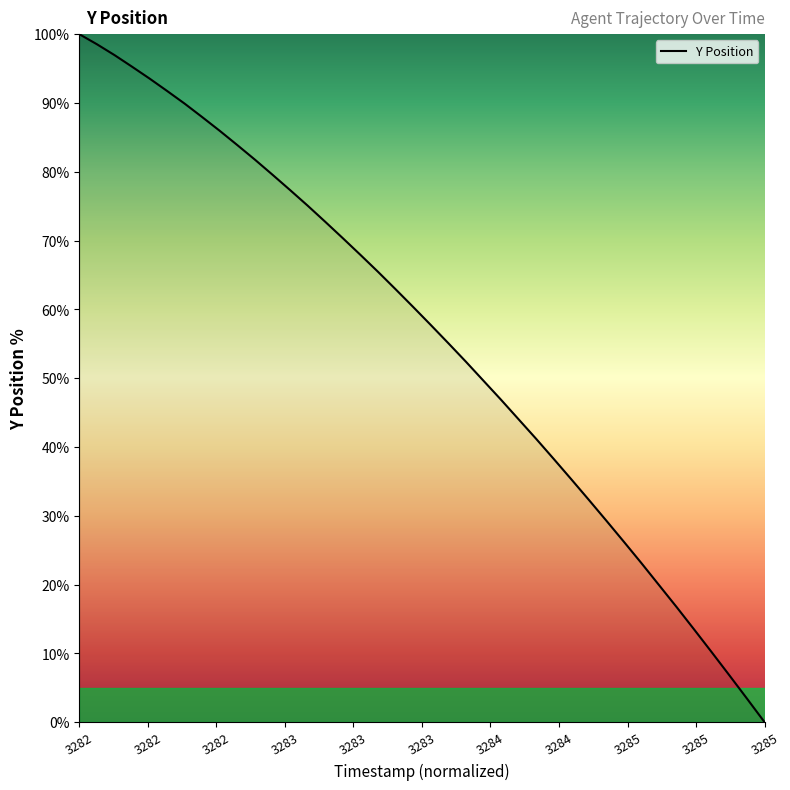

What is the greatest value displayed?

100.0